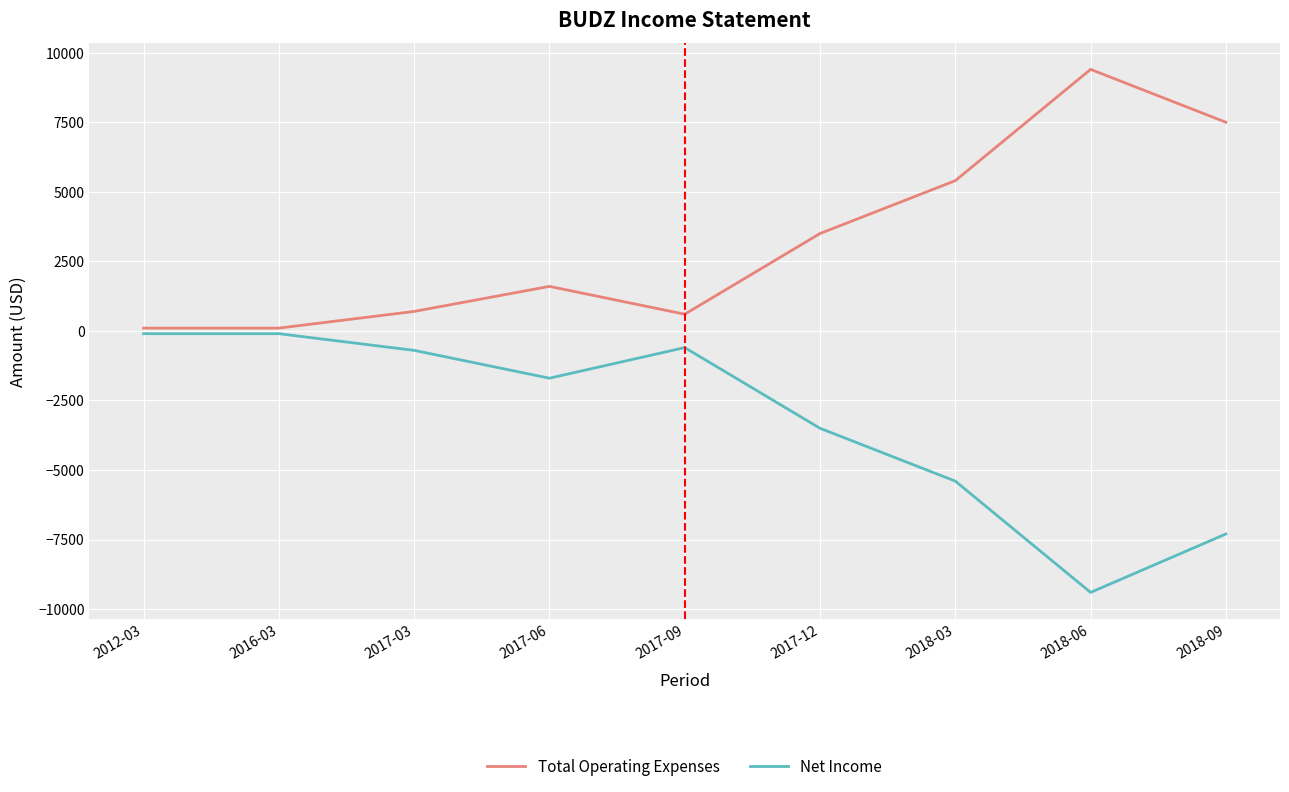

What is the sum of all Total Operating Expenses values?

28900